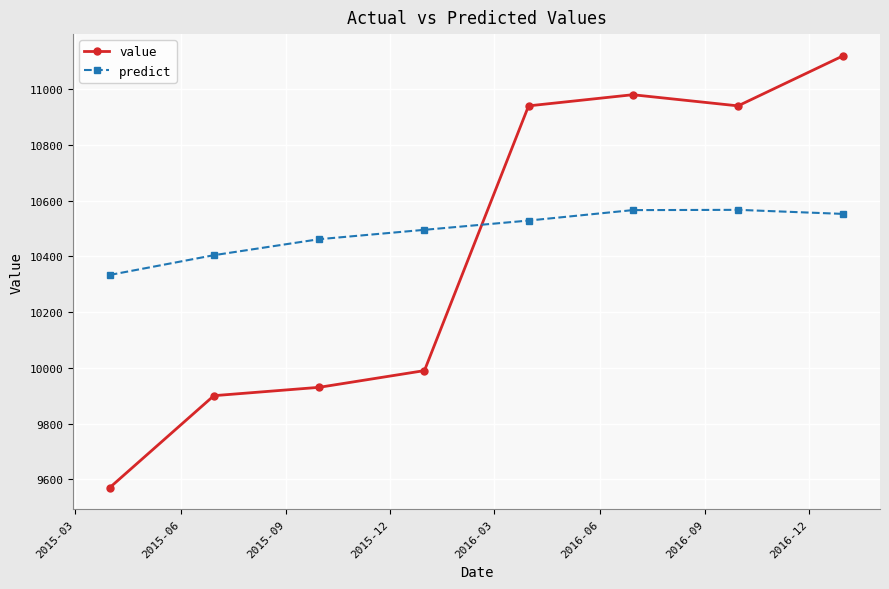

What are all the series names shown in the legend?

value, predict